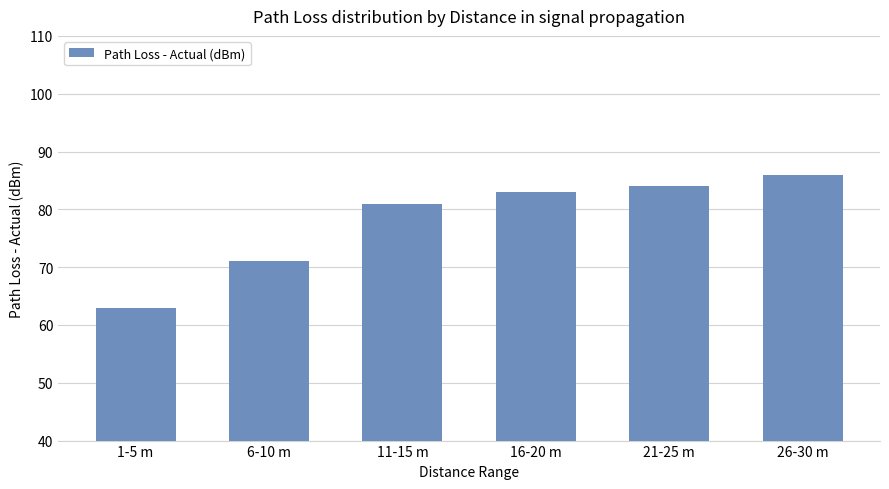

What is the ratio of the value at 1-5 m to the value at 11-15 m?

0.8